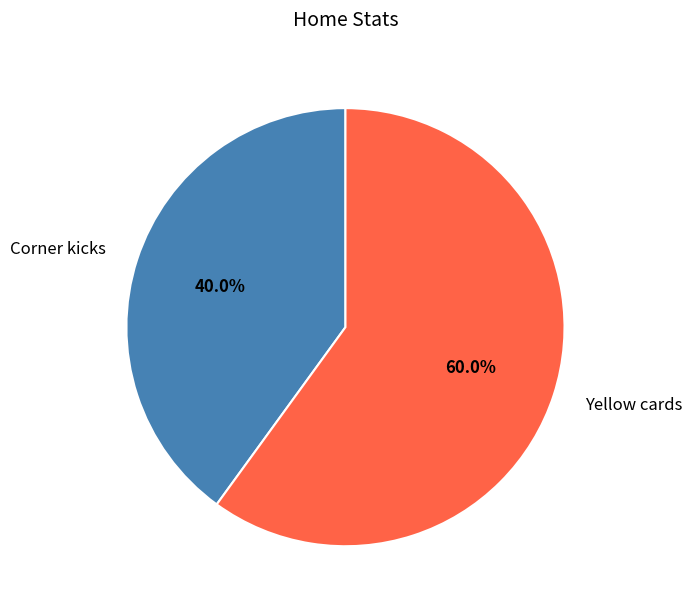

Between Corner kicks and Yellow cards, which is larger?

Yellow cards